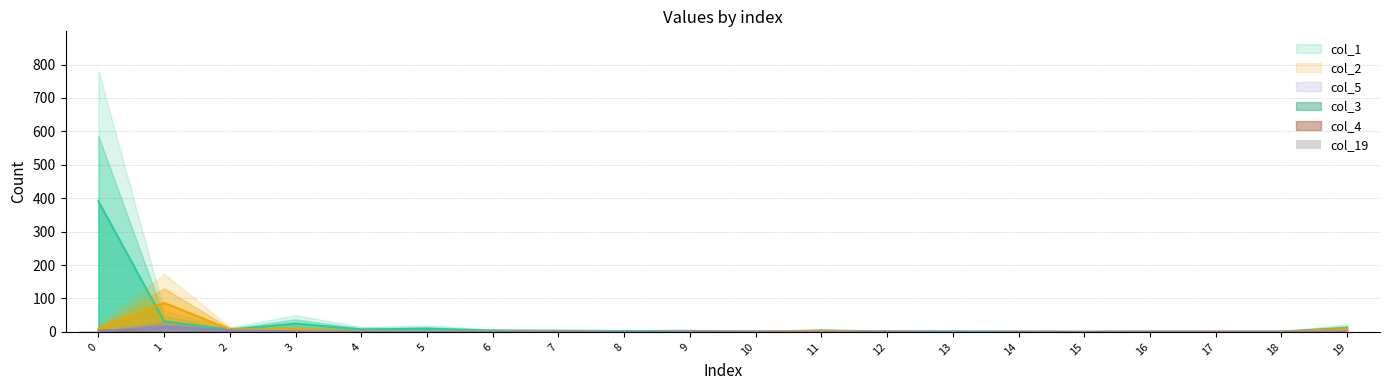

How many categories are shown in the chart?

20